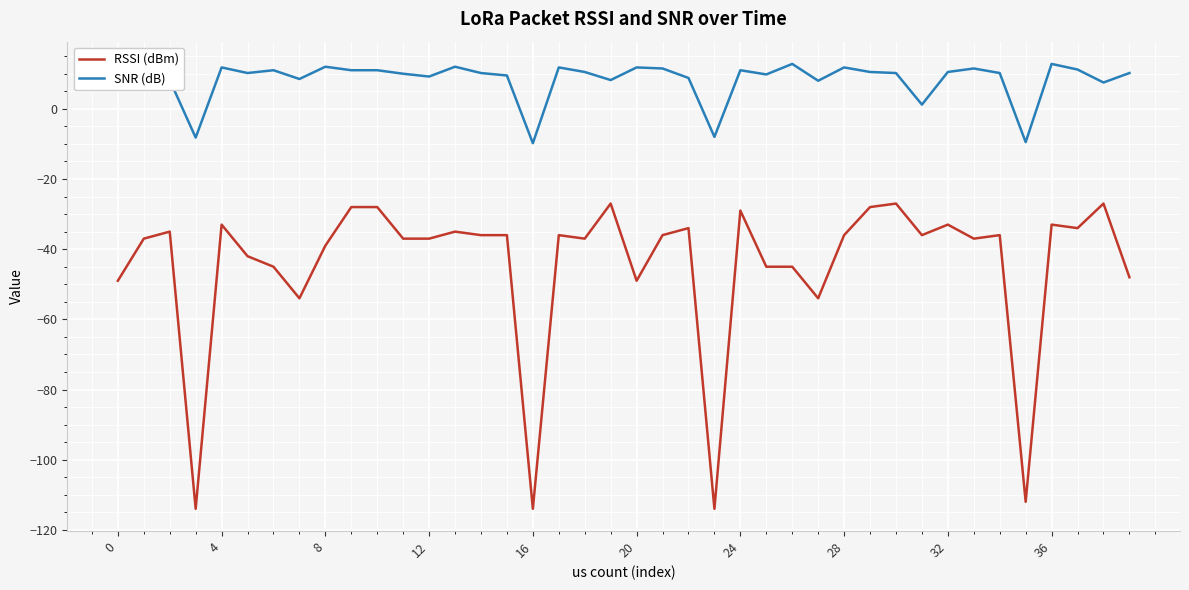

What are all the series names shown in the legend?

RSSI (dBm), SNR (dB)